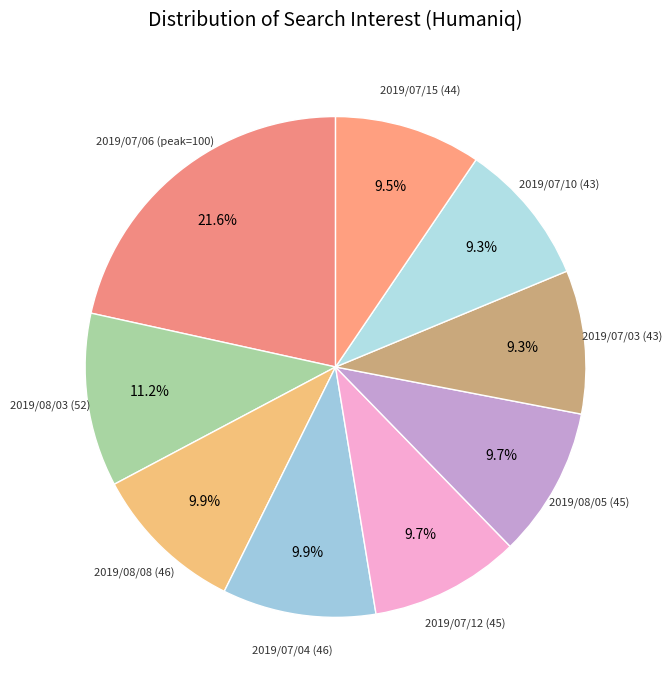

Count the number of slices in the pie.

9